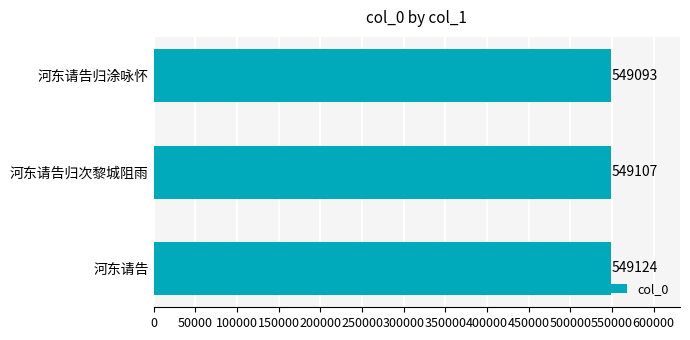

What value does the data have at 河东请告归次黎城阻雨, to the nearest 5?

549105